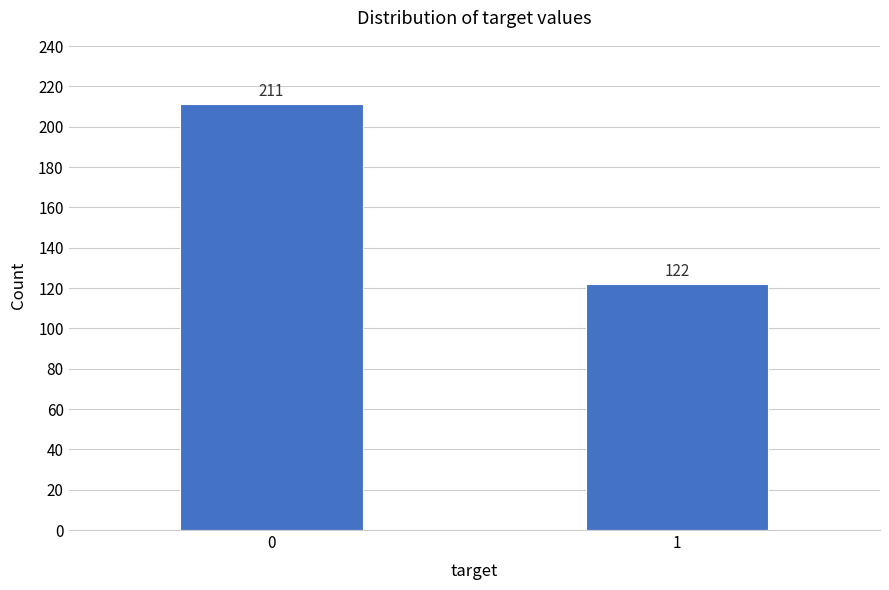

Reading left to right, transcribe all the data shown in this chart.

0=211	1=122